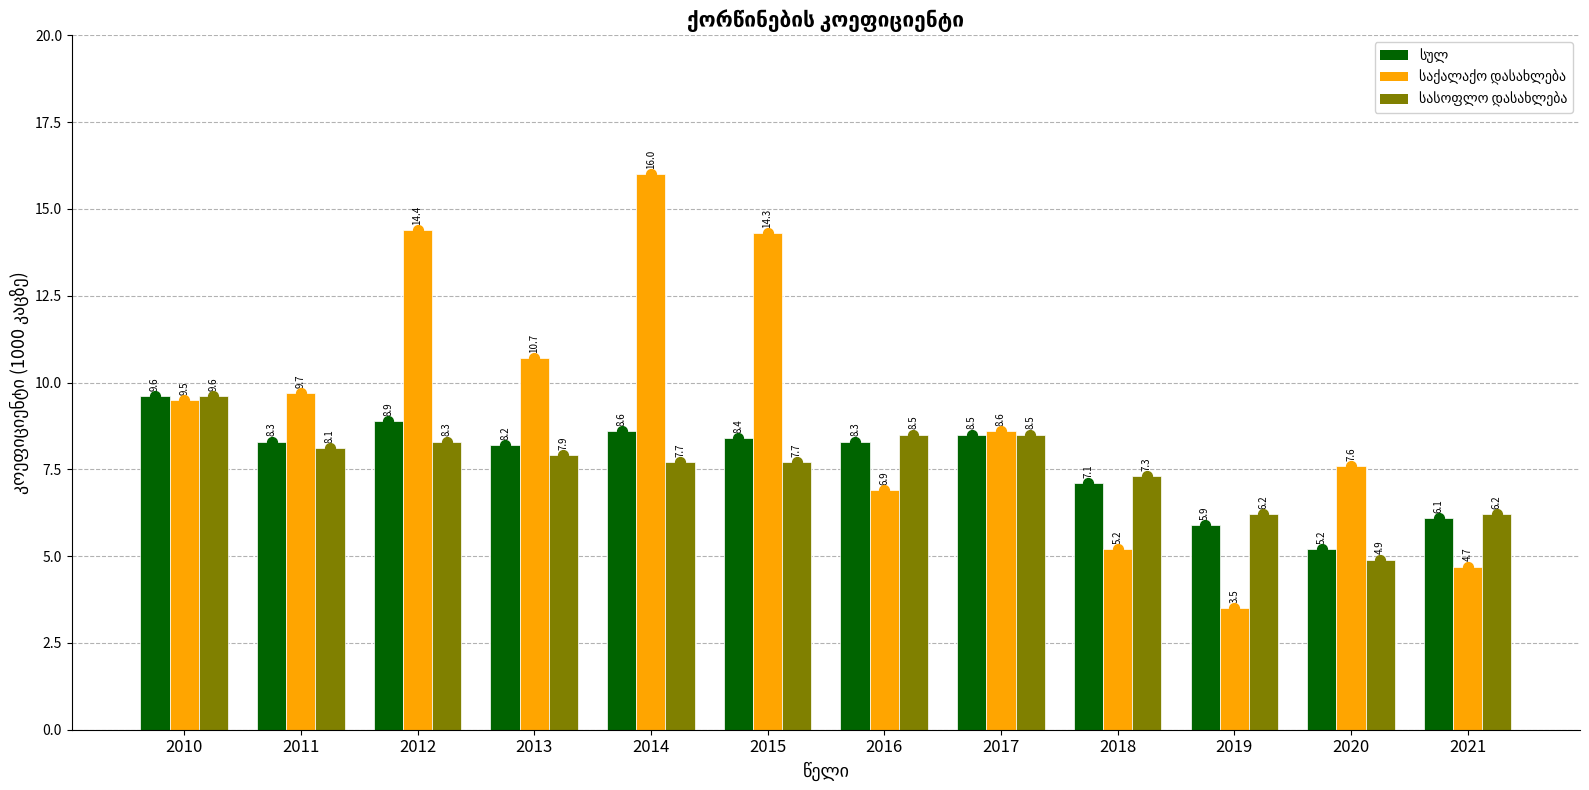

At how many categories does at least one series exceed 11?

3